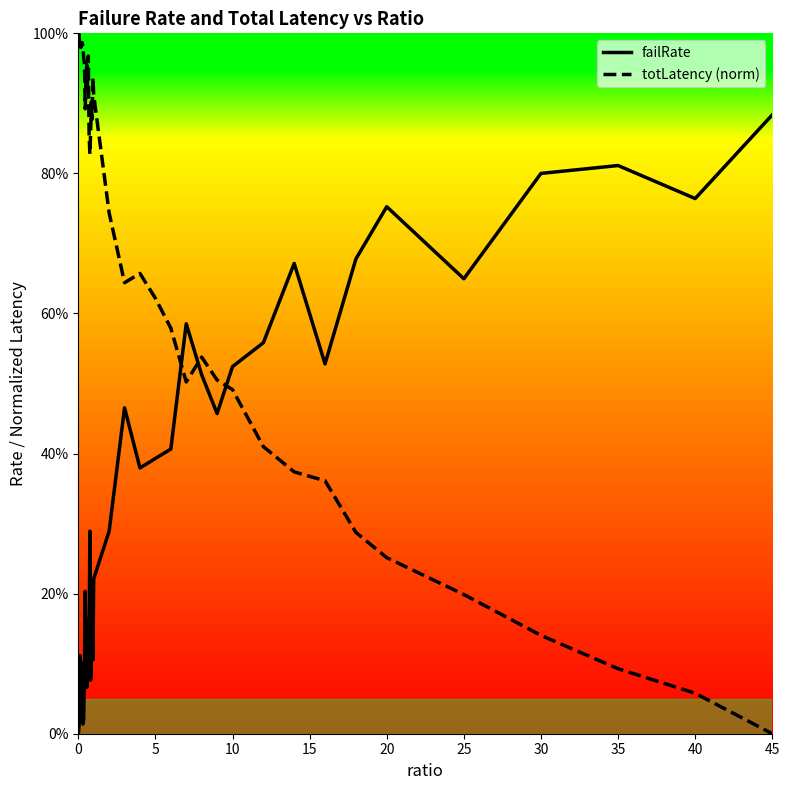

Is this an area chart (filled region under the line)?

No